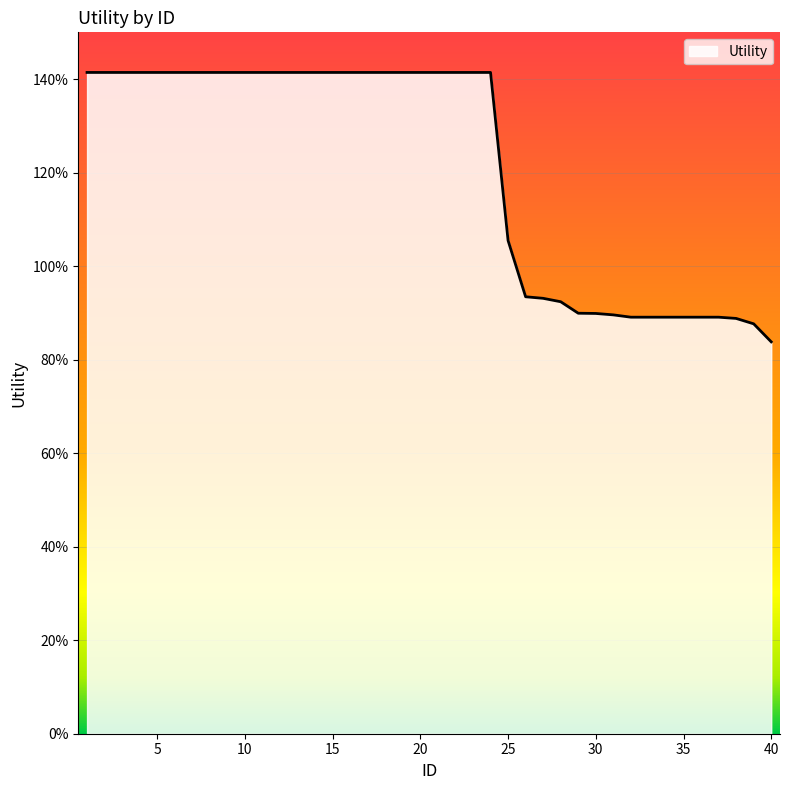

Does the chart display data point markers on the line(s)?

No